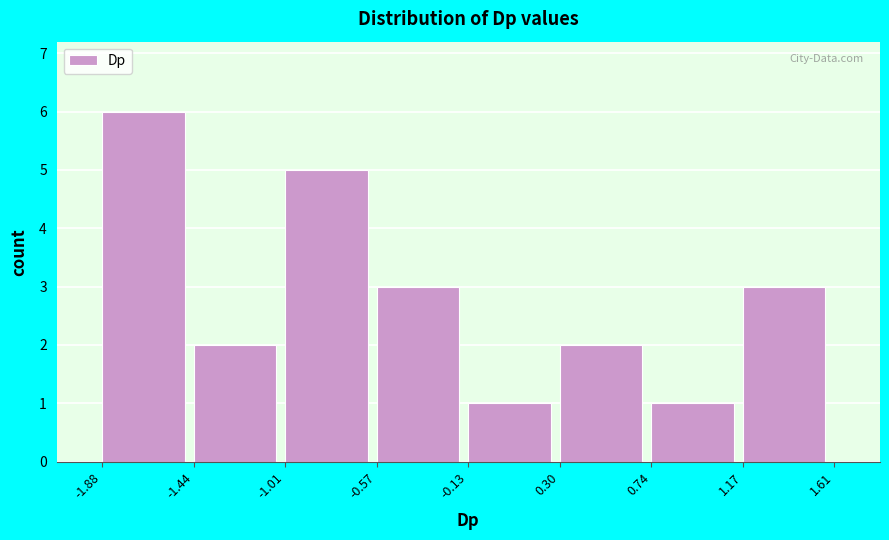

Reading left to right, list every bar in this chart as the range it spans on the x-axis followed by its height. The values are not printed on the chart, so give them approximately, as read against the axis.

-1.88 to -1.44: 6
-1.44 to -1.01: 2
-1.01 to -0.57: 5
-0.57 to -0.13: 3
-0.13 to 0.30: 1
0.30 to 0.74: 2
0.74 to 1.17: 1
1.17 to 1.61: 3